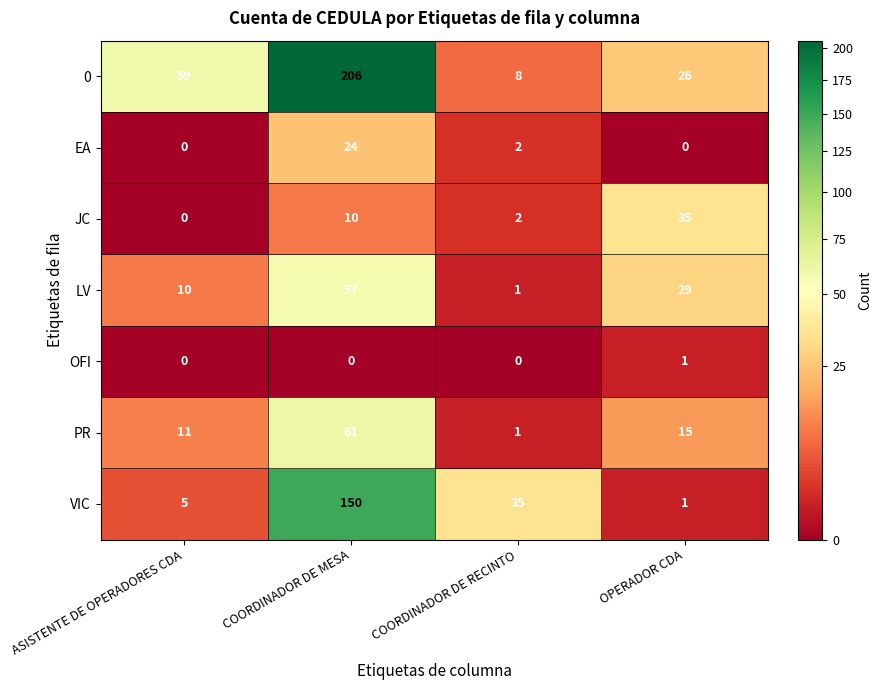

What is the difference between the highest and lowest values at COORDINADOR DE MESA?

206